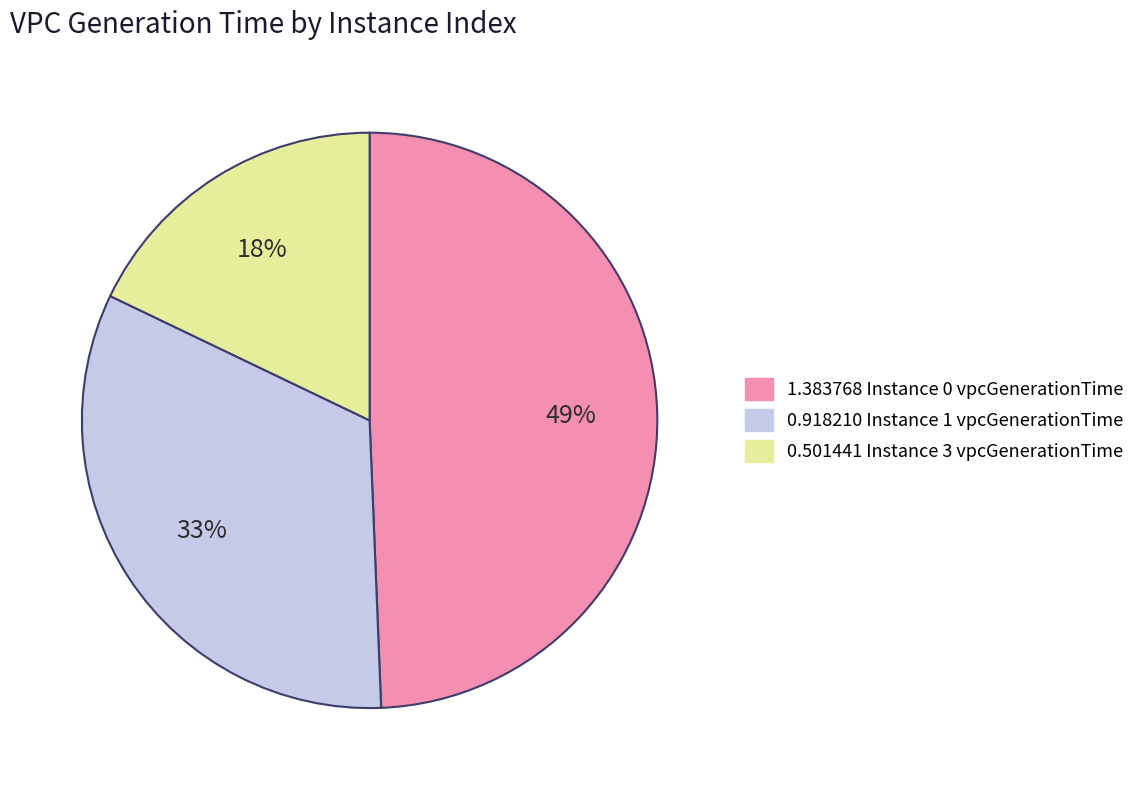

Is there any slice that represents more than half of the pie?

No